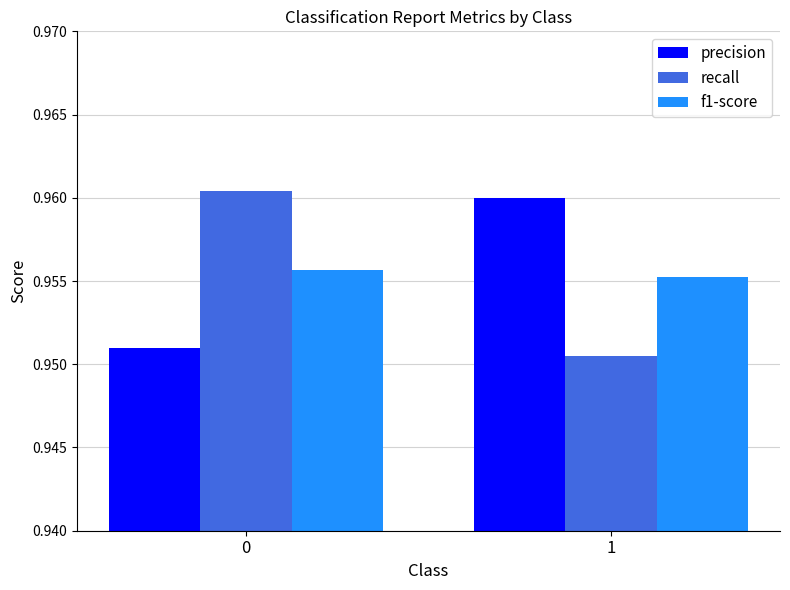

At 0, list the series in order from smallest to largest.

precision, f1-score, recall